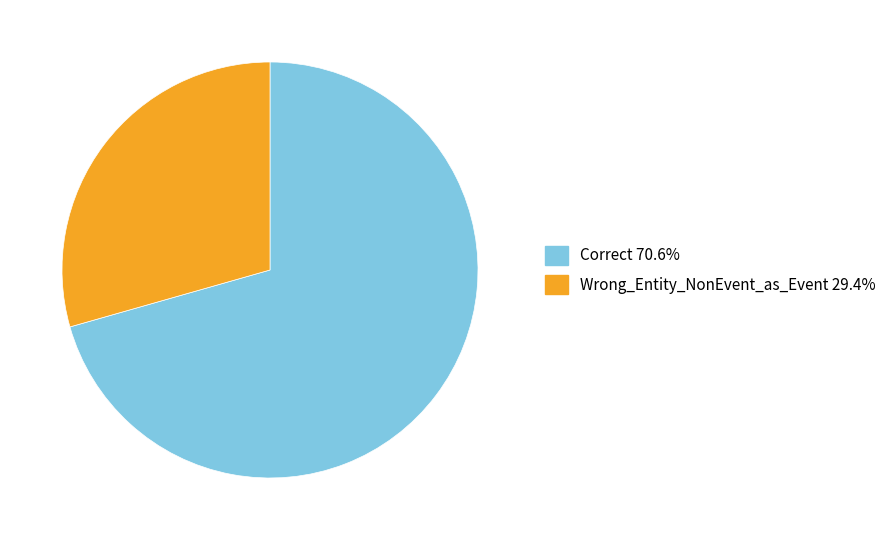

Approximately how many times larger is the value at Wrong_Entity_NonEvent_as_Event compared to Correct?

0.4